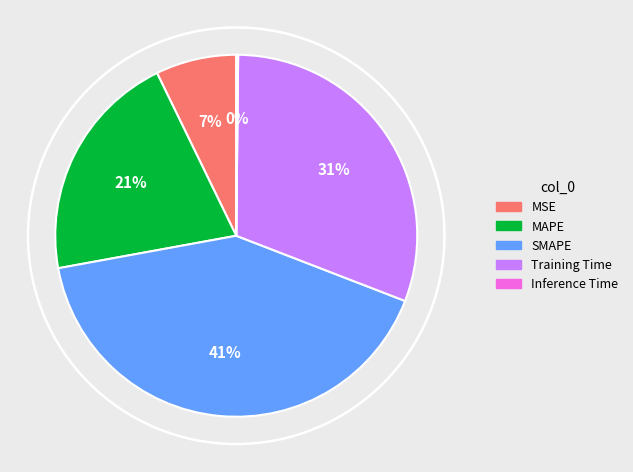

Is it true that SMAPE is 41% of the pie?

True